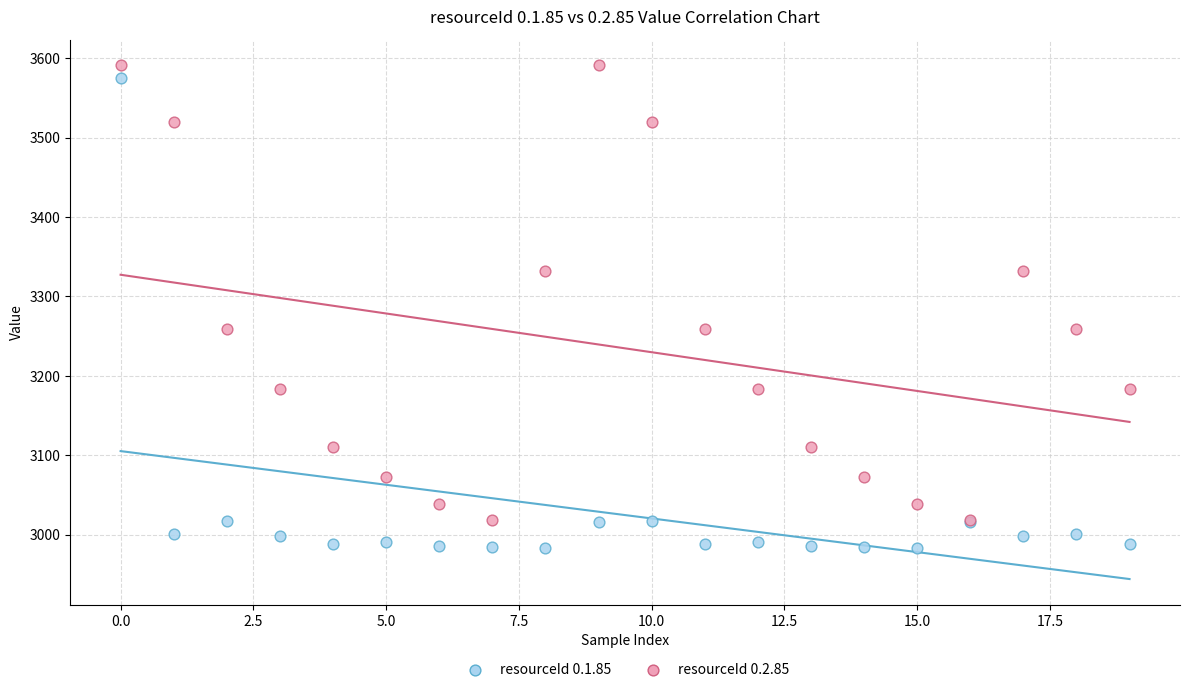

Which series contains the lowest Y value?

resourceId 0.1.85